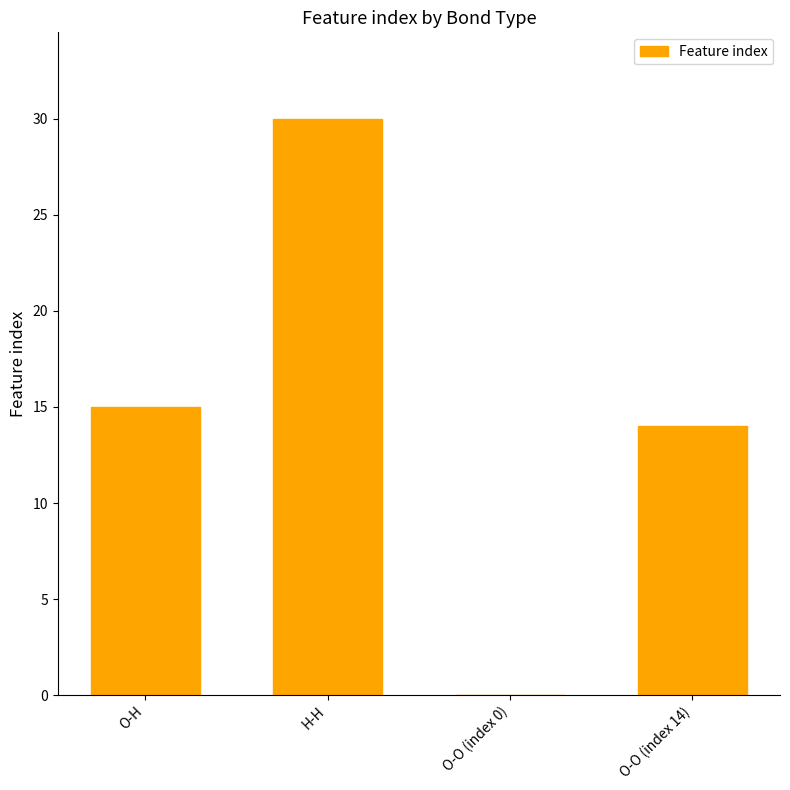

What is the approximate value at O-O (index 14)?

14